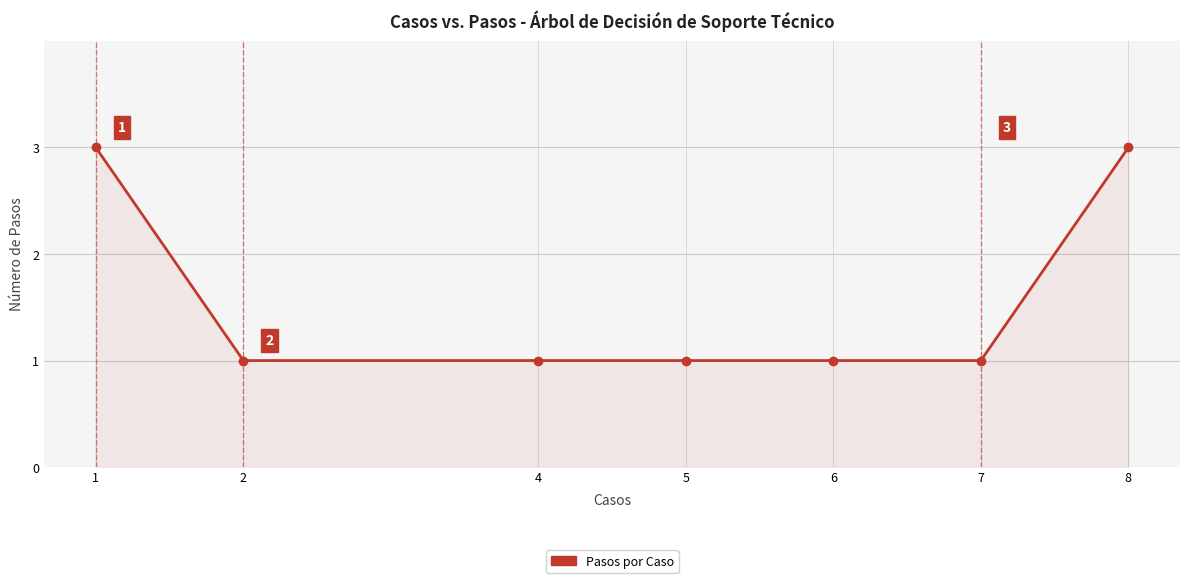

What is the maximum value shown in the chart?

3